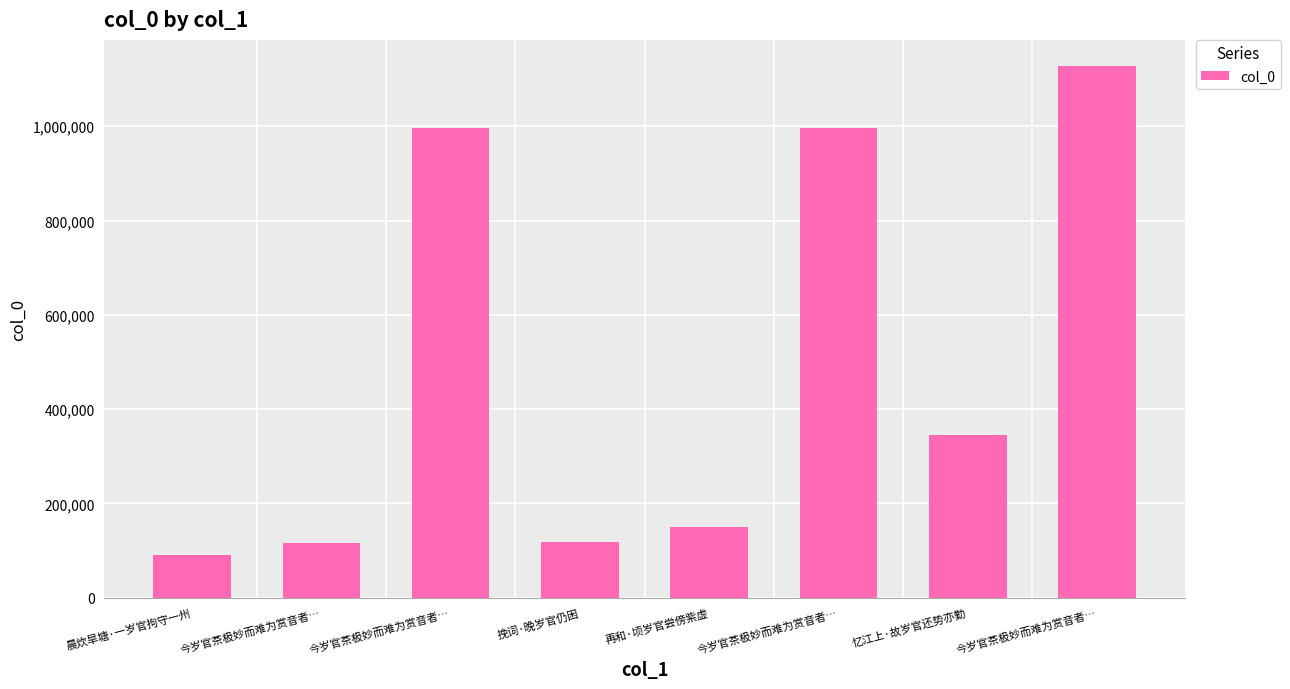

Approximately how many times larger is the value at 今岁官茶极妙而难为赏音者… compared to 再和·顷岁官尝傍紫虚?

7.5